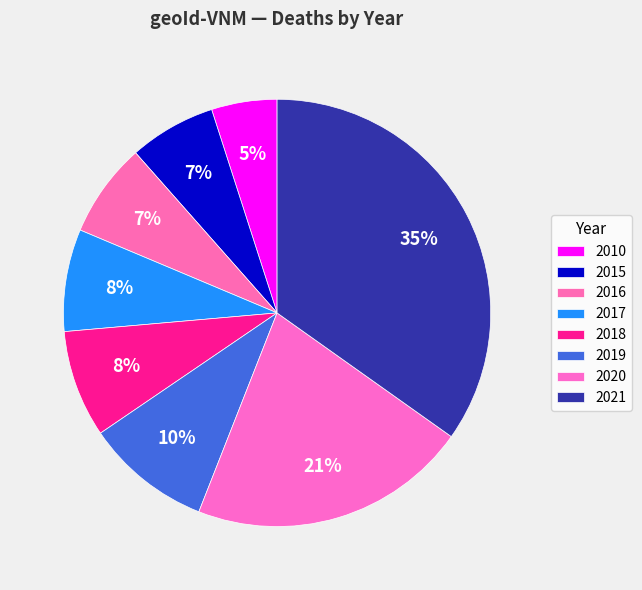

Between 2016 and 2021, which is larger?

2021